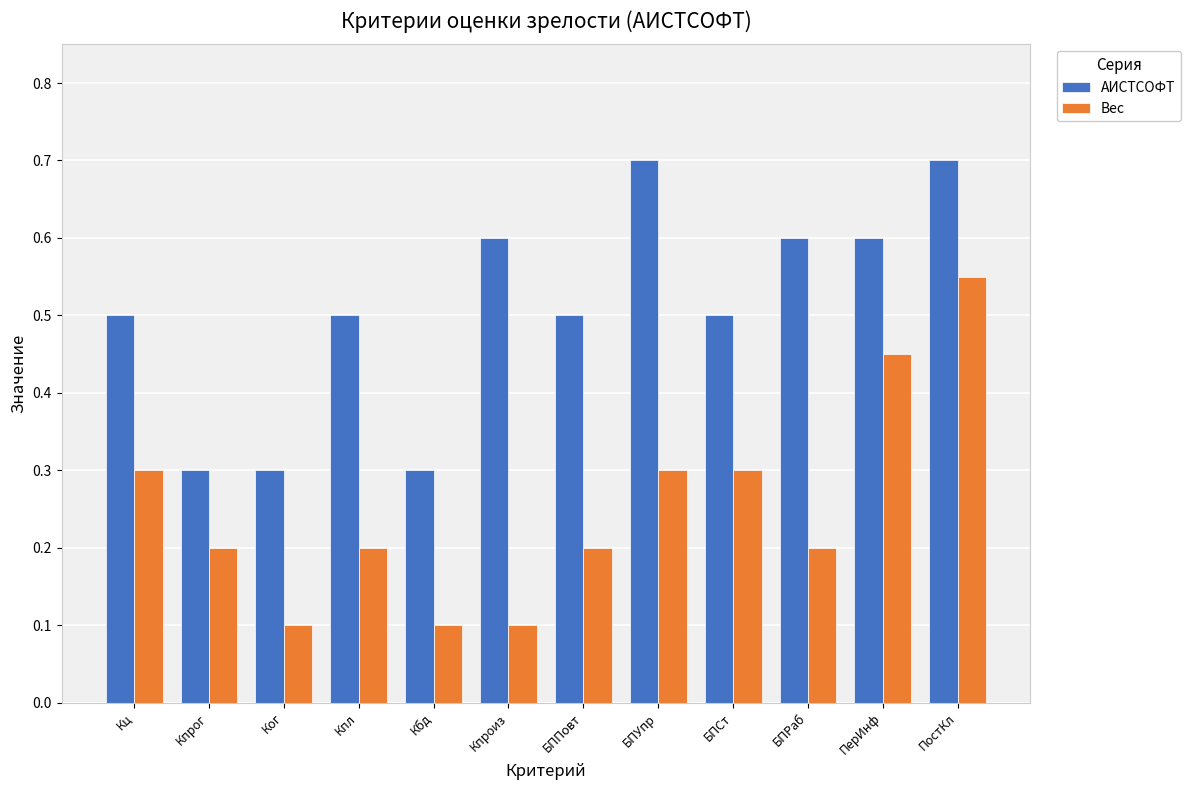

List the series in order of their overall mean, lowest first.

Вес, АИСТСОФТ